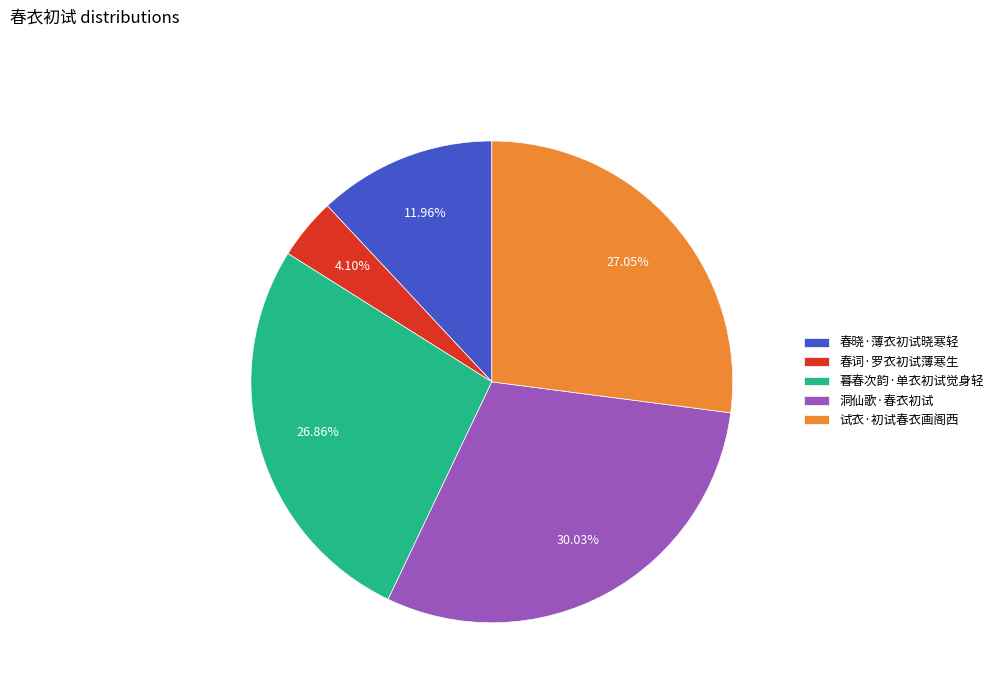

Between 暮春次韵·单衣初试觉身轻 and 春词·罗衣初试薄寒生, which is larger?

暮春次韵·单衣初试觉身轻